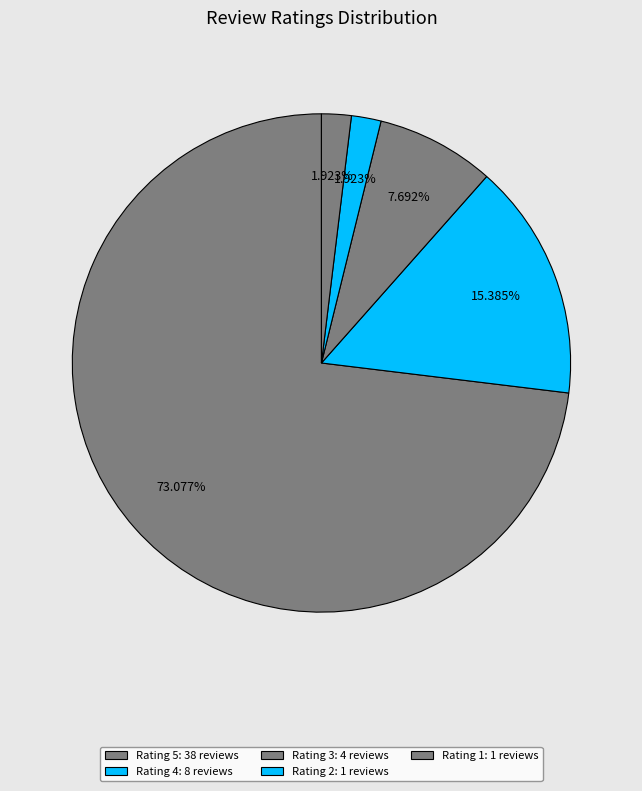

What percentage is the Rating 4 slice, to the nearest percent?

15%